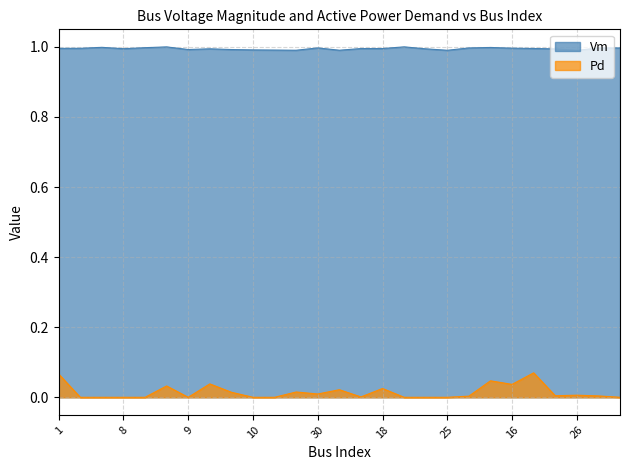

Rank the series by their maximum value, from highest to lowest.

Vm, Pd